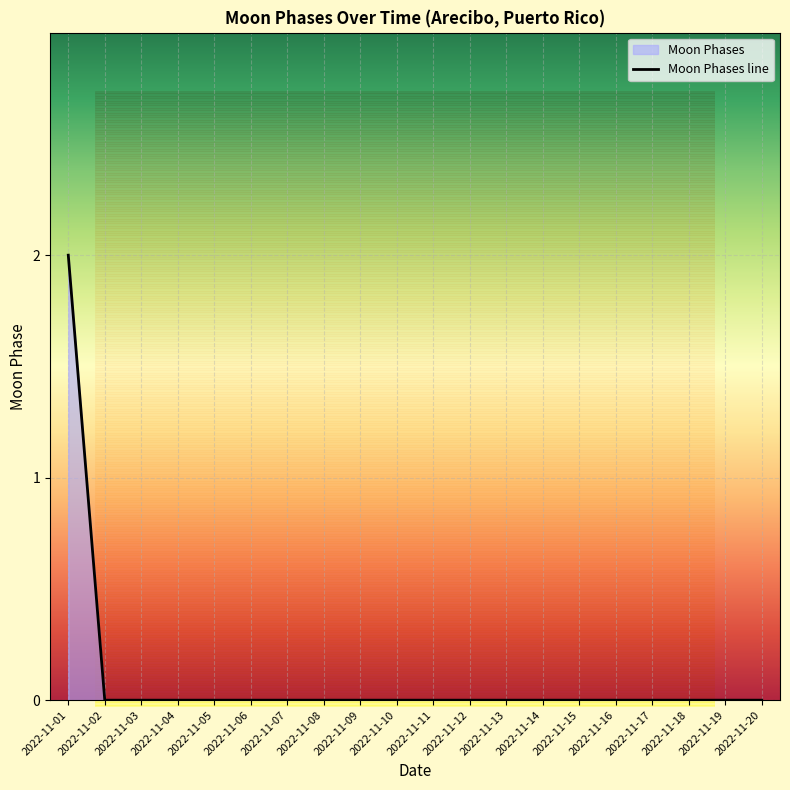

True or false: the data shows -1 at 2022-11-09.

False